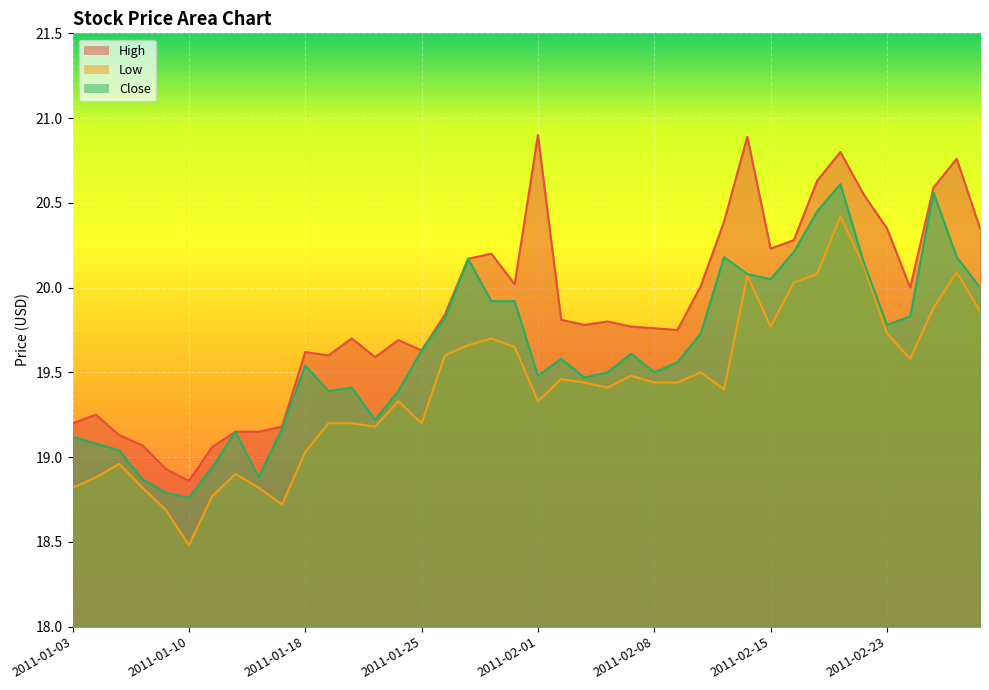

What is the difference between the second highest and second lowest values in the Close series?

1.8